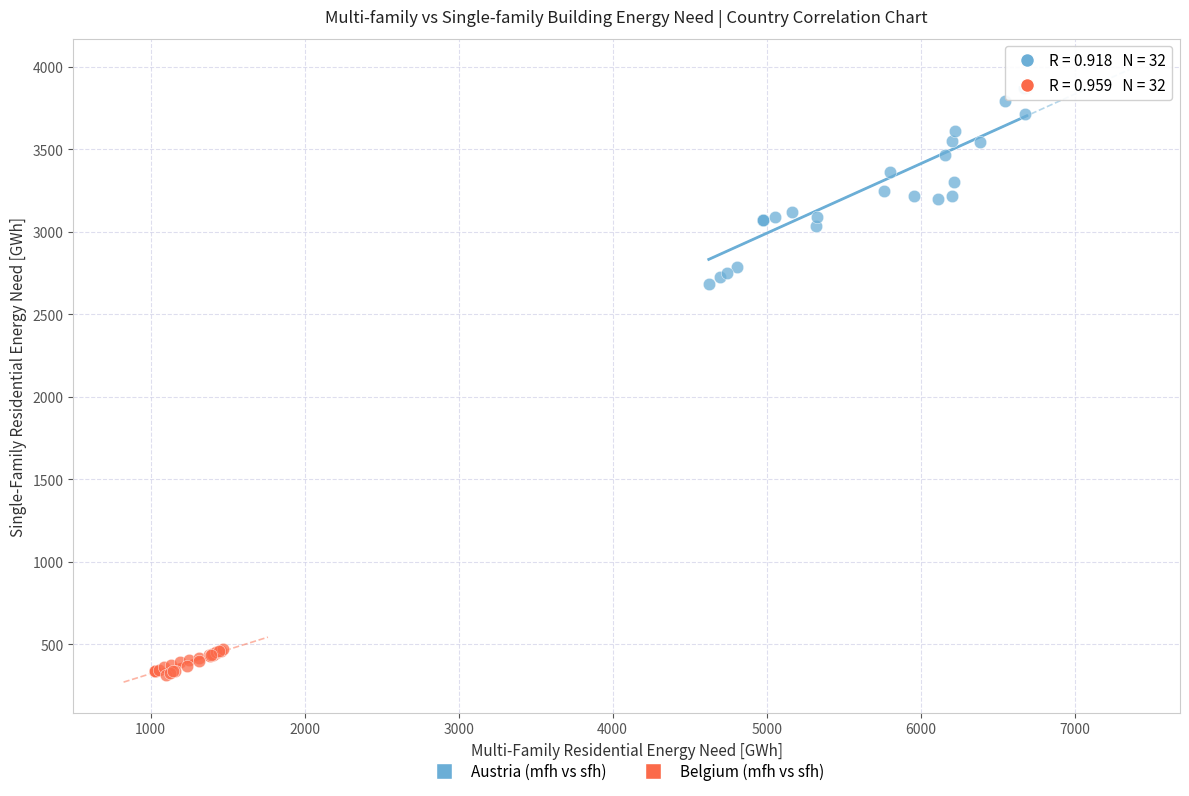

Which series has the widest spread of Y values?

Austria (mfh vs sfh)